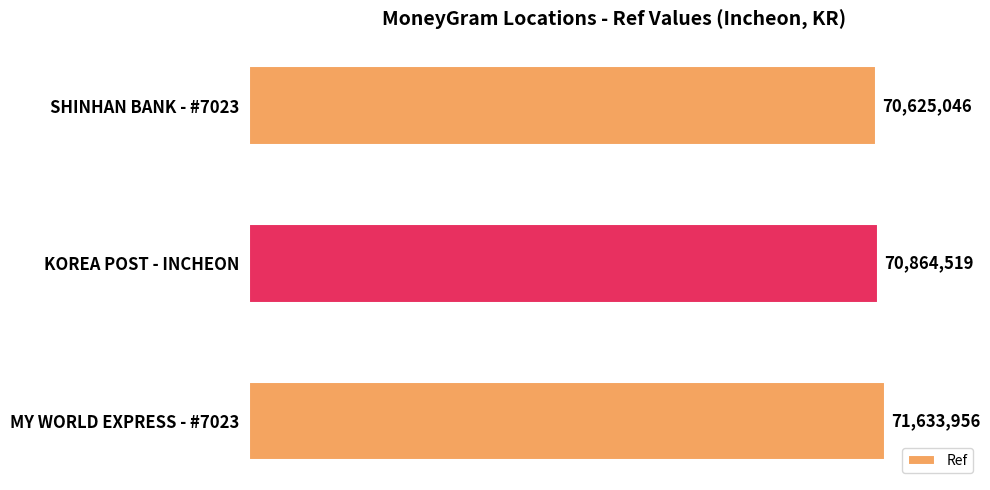

What is the maximum value shown in the chart?

71633956